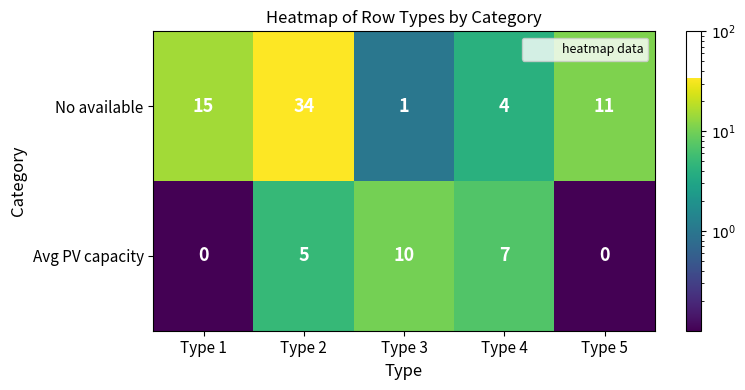

Which series has the widest spread of values?

No available